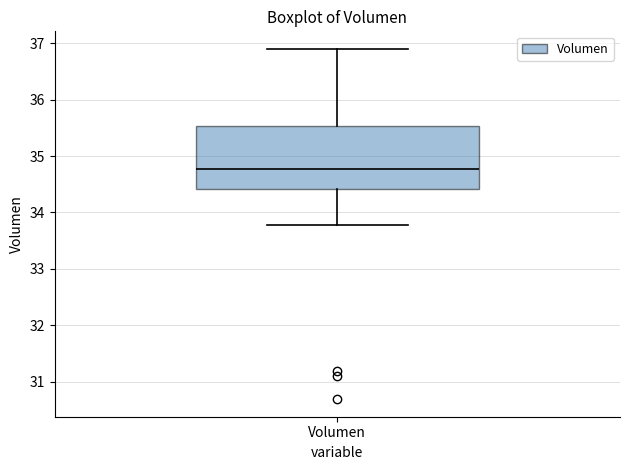

Read this box plot against the y-axis: the position of the median line, the range covered by the box, and the ends of both whiskers. The values are not printed on the chart, so give them approximately, as read against the axis.

median 34.8, box 34.4 to 35.5, whiskers 33.8 to 36.9